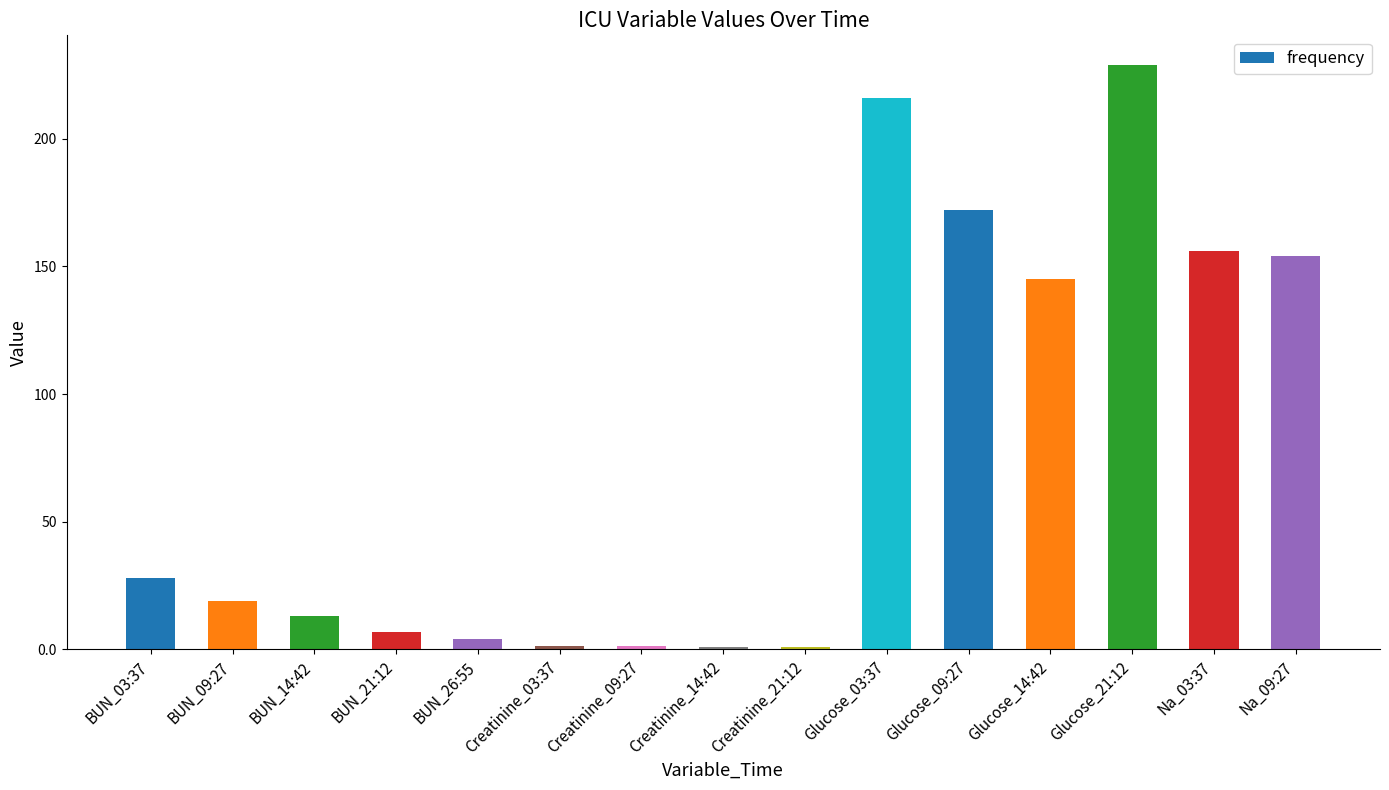

What is the label of the 8th bar from the left?

Creatinine_14:42